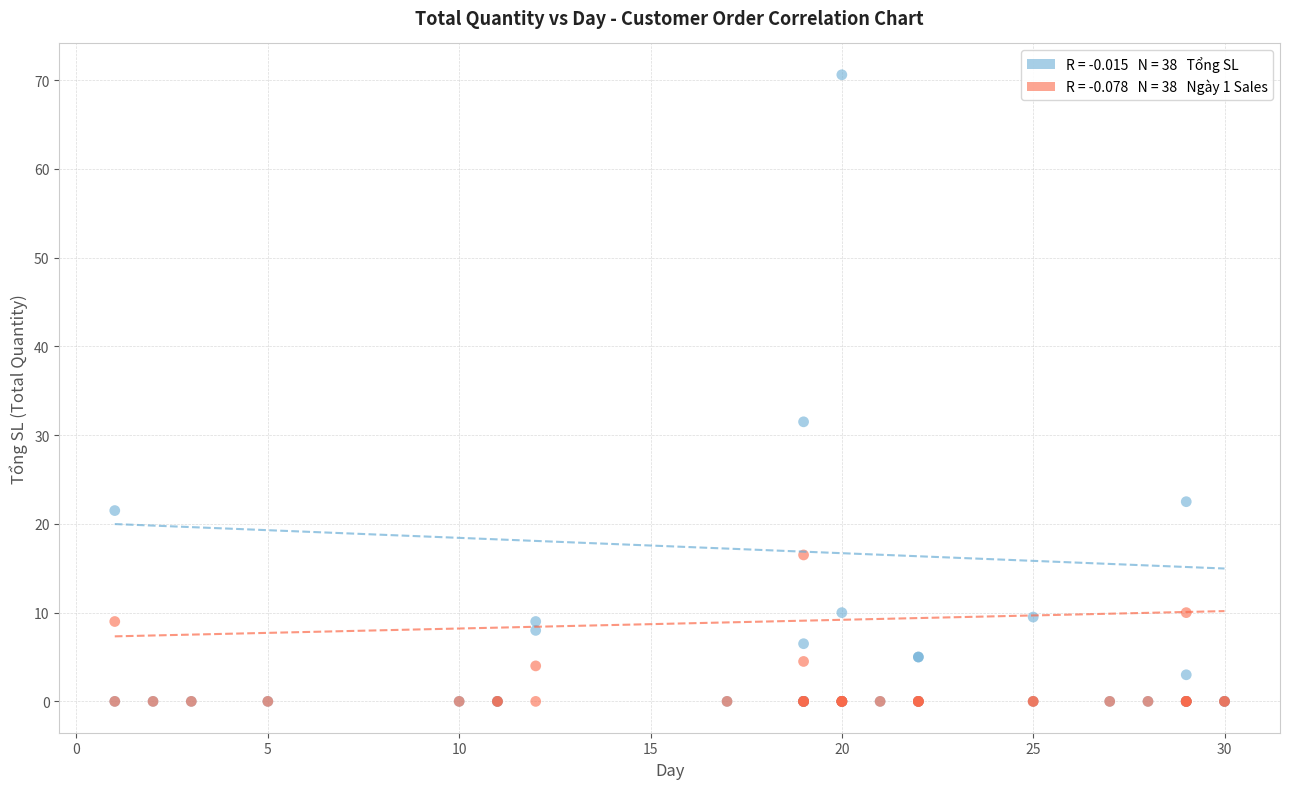

Across all series, what Y value is closest to 35?

31.5